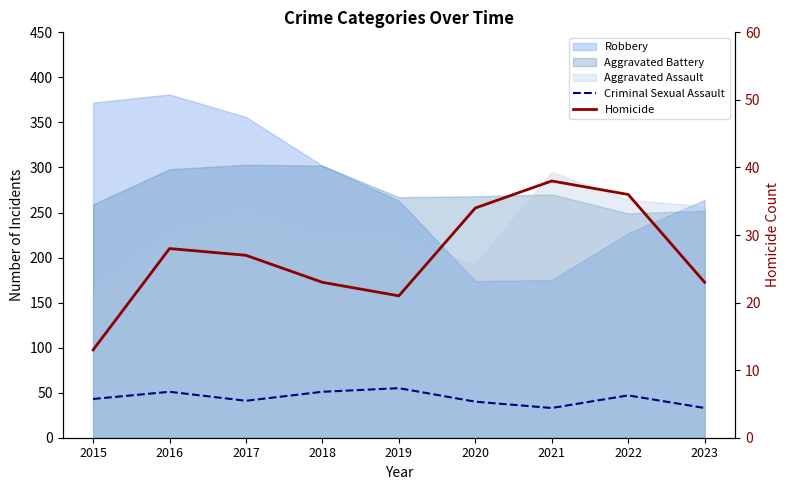

What is the difference between the maximum and minimum values in the Criminal Sexual Assault series?

22